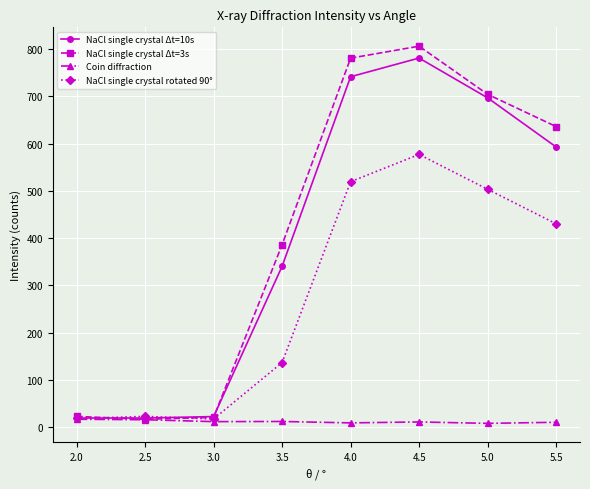

Does the chart display data point markers on the line(s)?

Yes